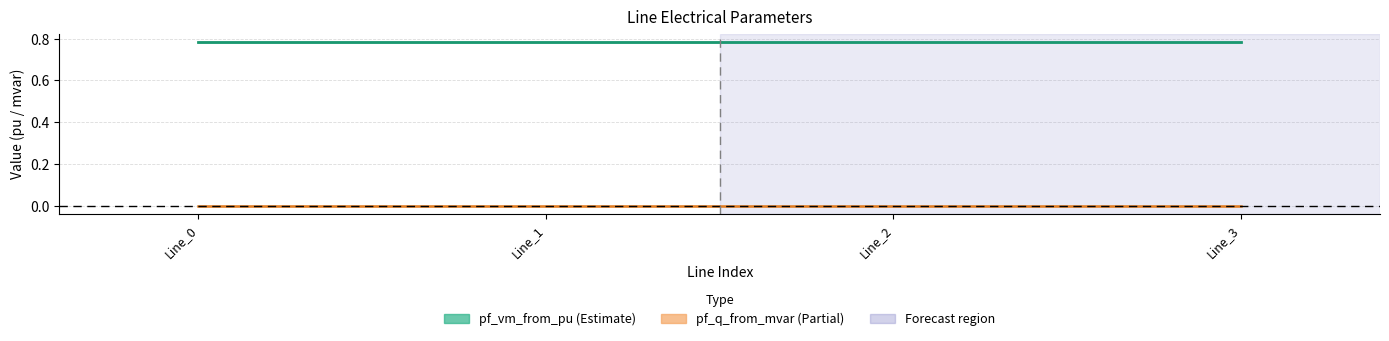

At which label does pf_vm_from_pu reach its minimum?

Line_0